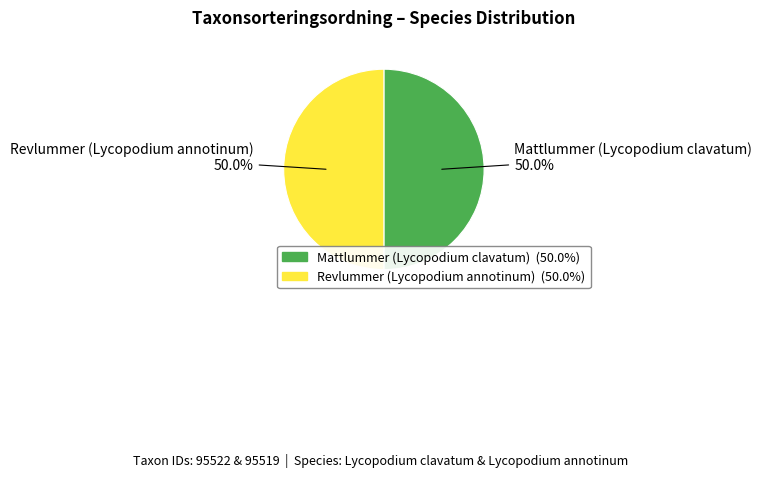

What portion of the pie excludes Mattlummer (Lycopodium clavatum)?

50.0%